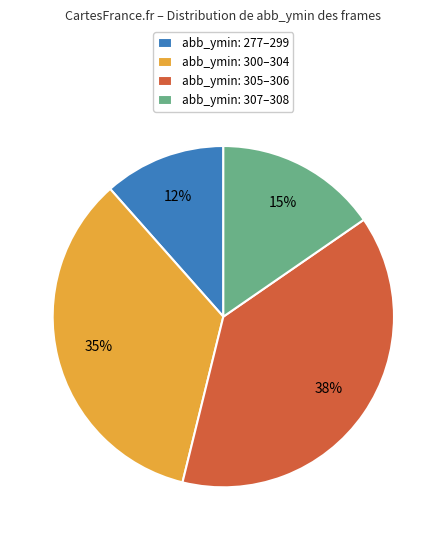

Approximately how many times larger is the value at abb_ymin: 277–299 compared to abb_ymin: 300–304?

0.3